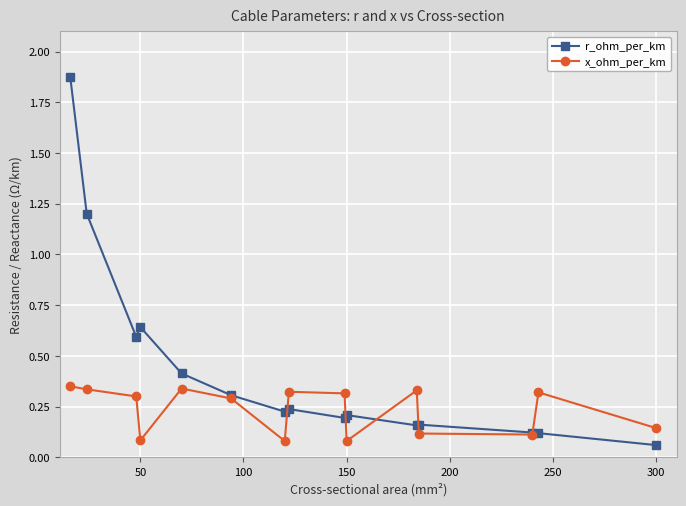

What are all the series names shown in the legend?

r_ohm_per_km, x_ohm_per_km